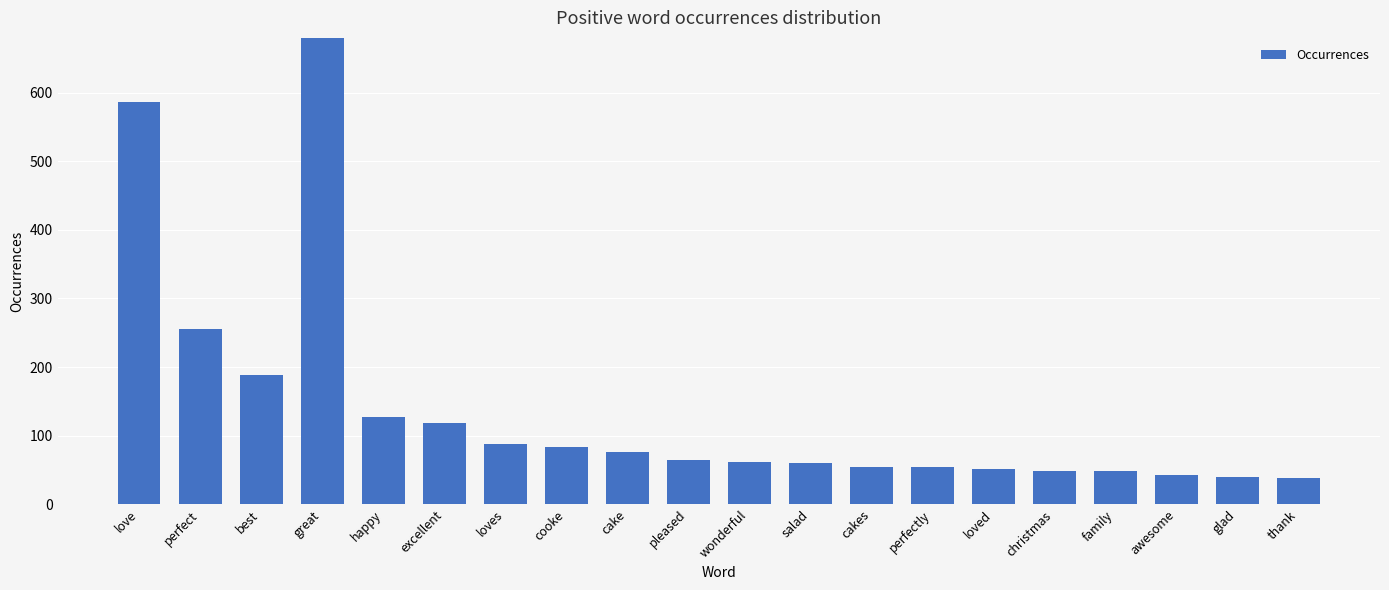

Is it true that the value at glad is 70?

False